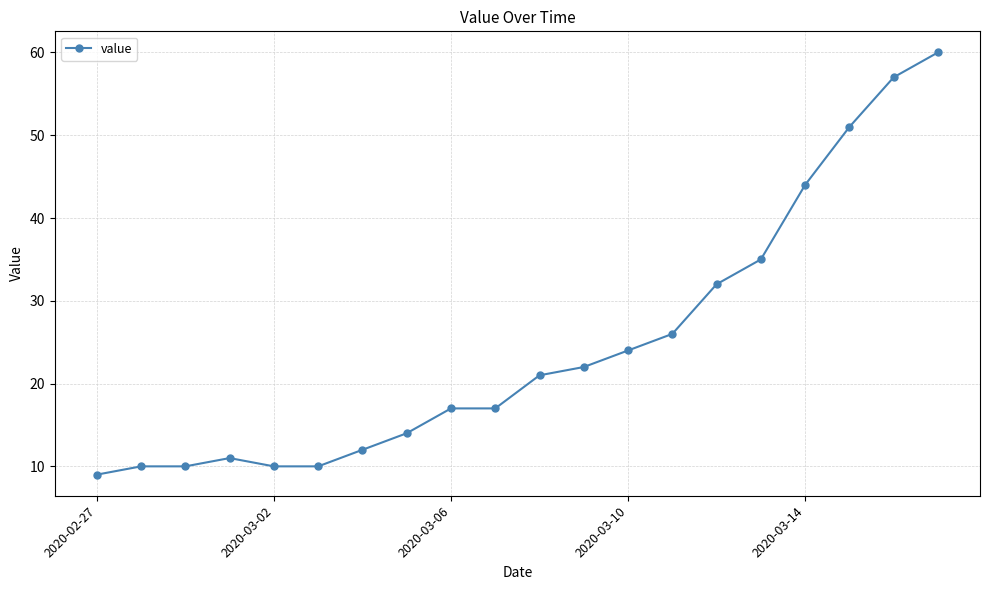

What is the sum of all values?

492